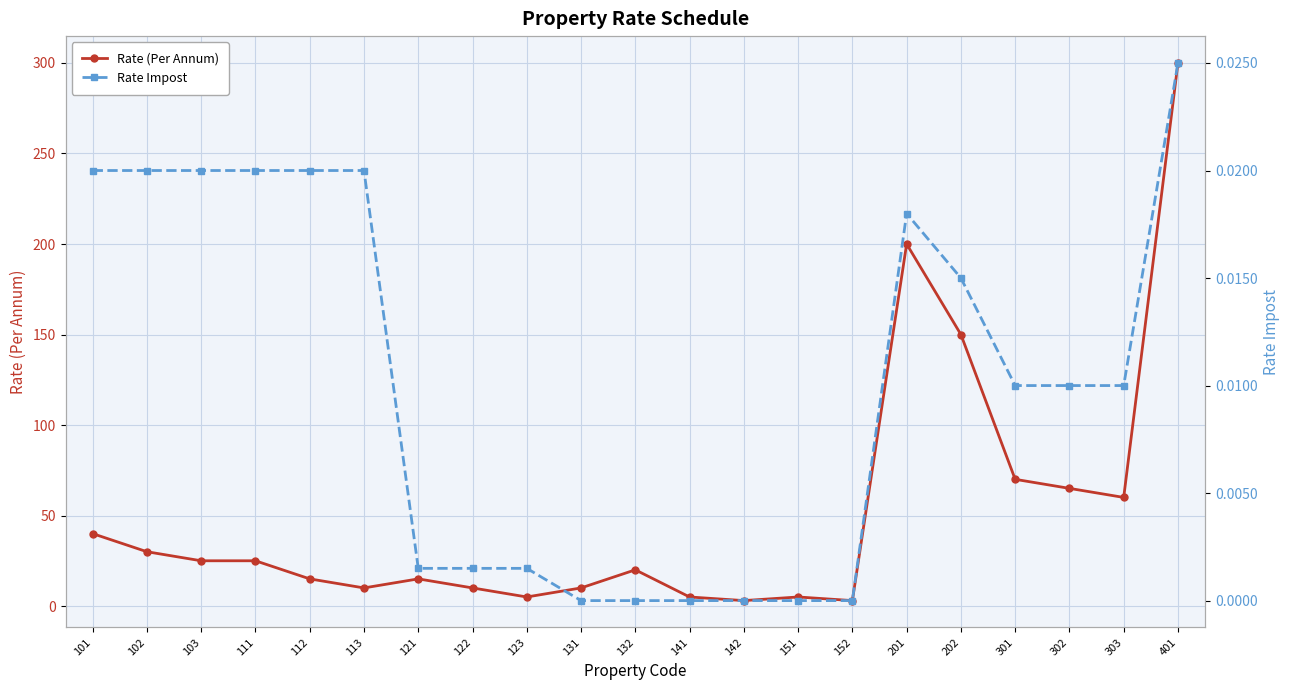

What are all the series names shown in the legend?

Rate (Per Annum), Rate Impost